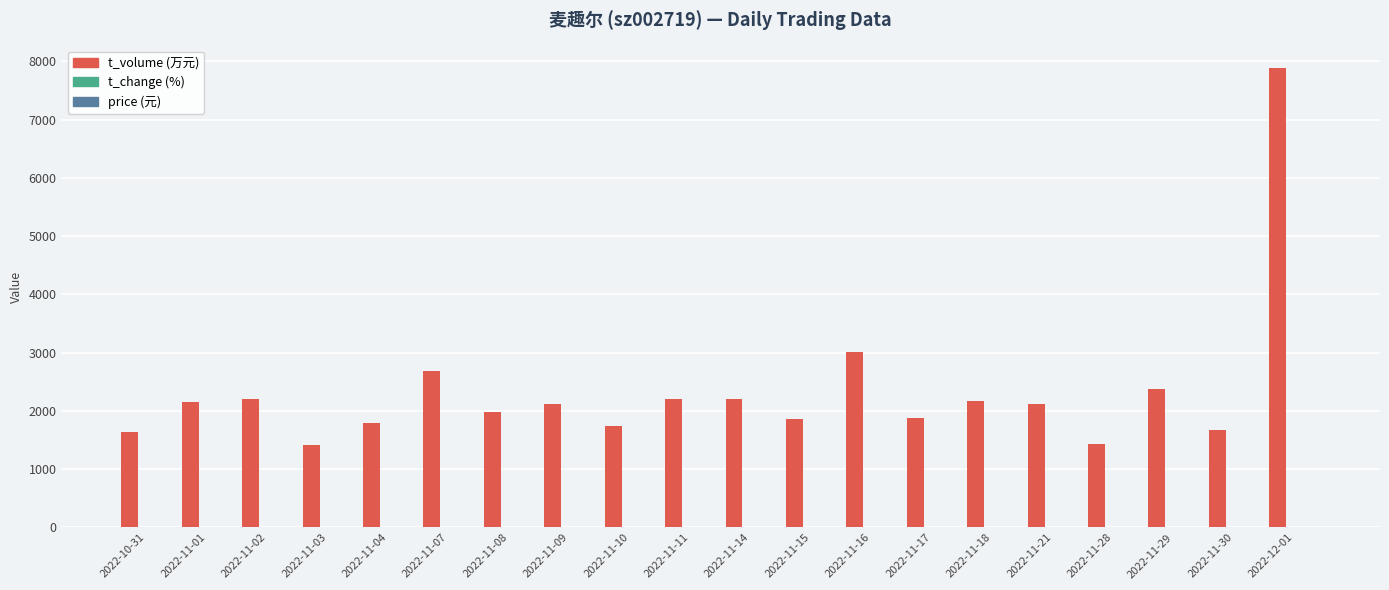

At which category is the sum across all series the highest?

2022-12-01